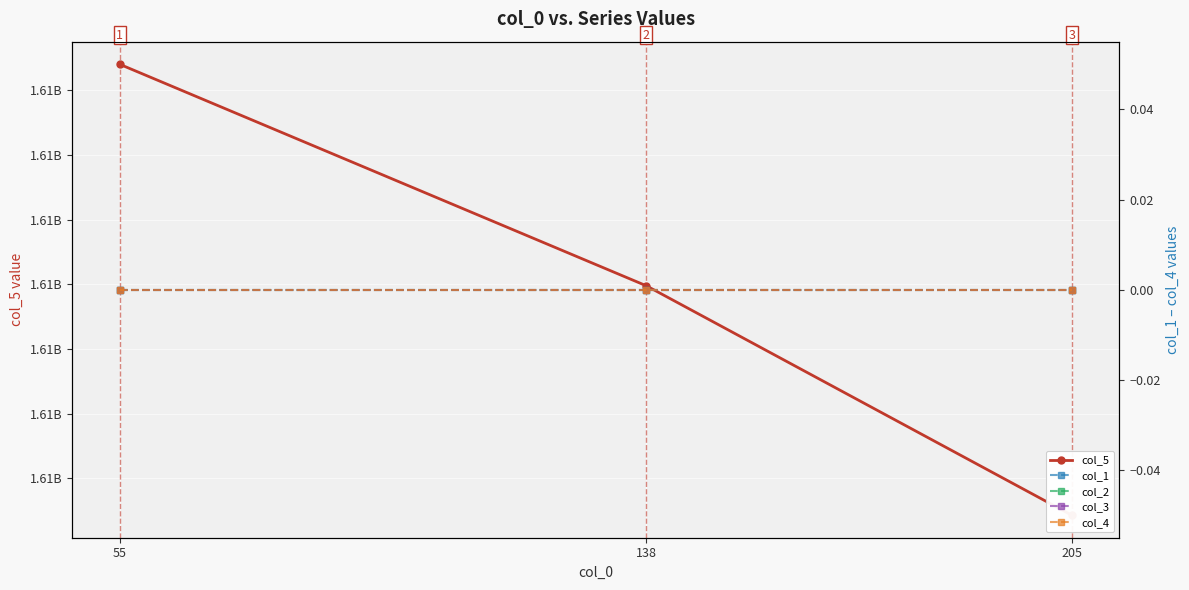

What is the total value across all series at 205?

1611109608